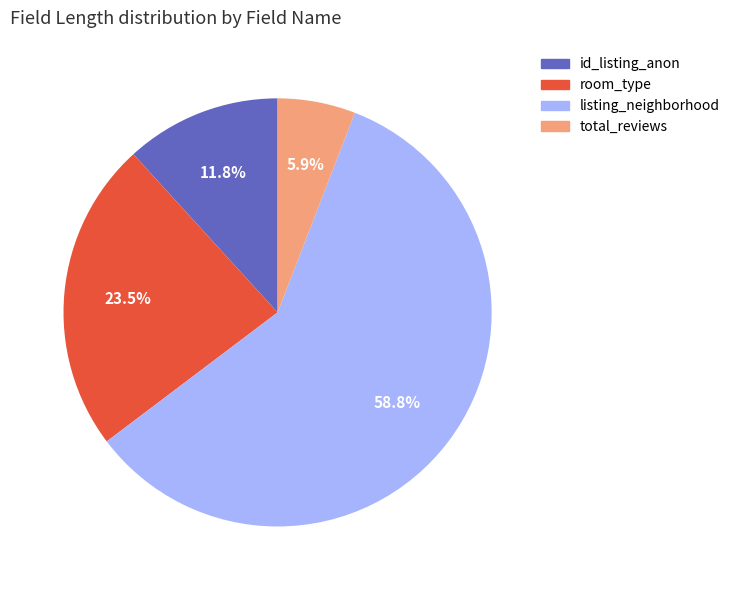

What is the smallest slice in the pie chart?

total_reviews